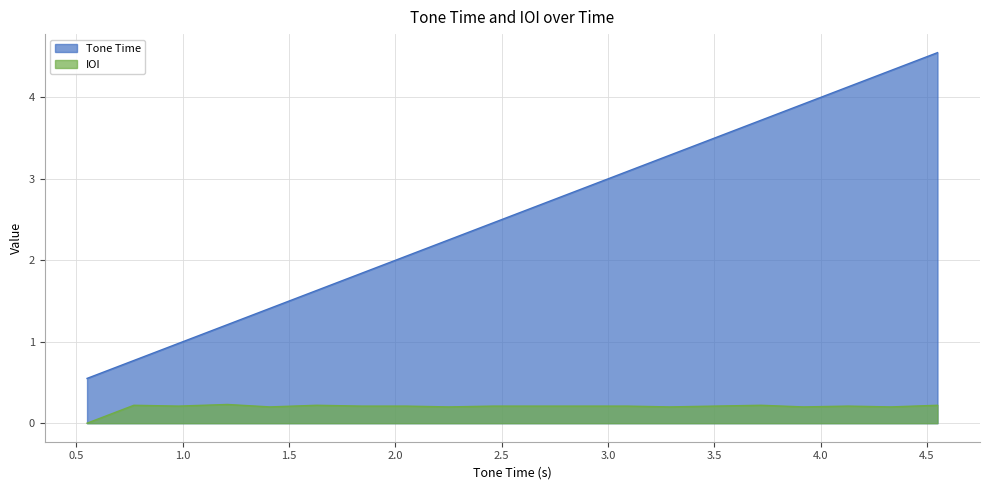

List the series in order of their overall mean, lowest first.

IOI, Tone Time